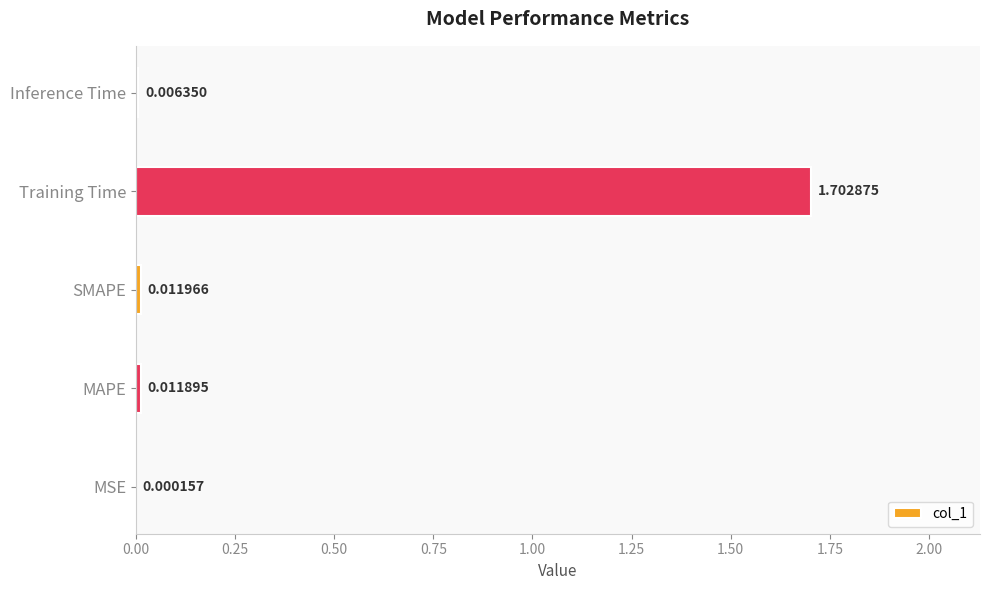

Which has a higher value, MAPE or SMAPE?

SMAPE